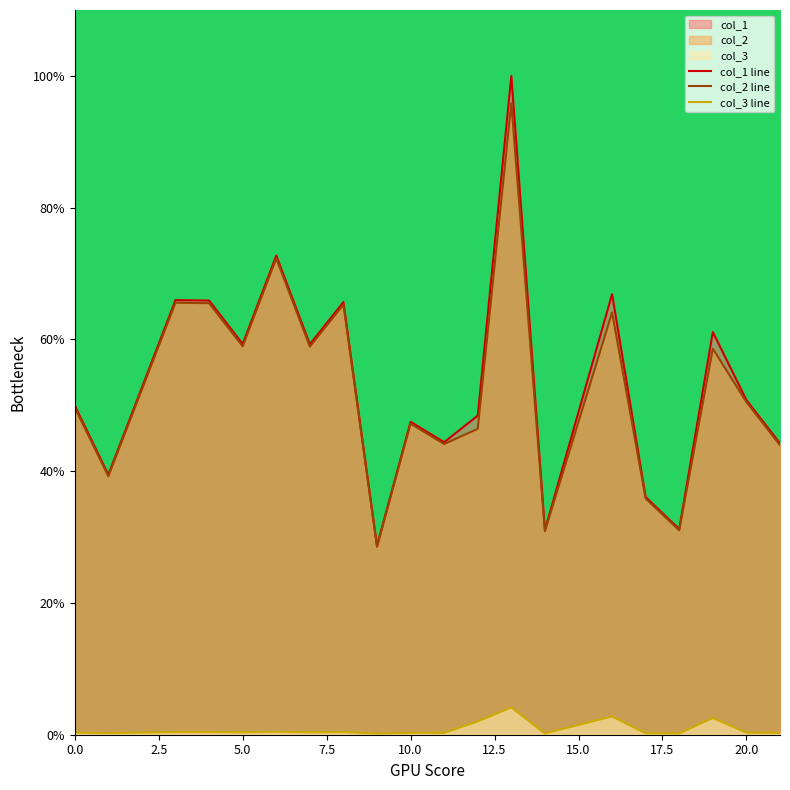

True or false: col_2 line and col_1 line cross at least once.

False